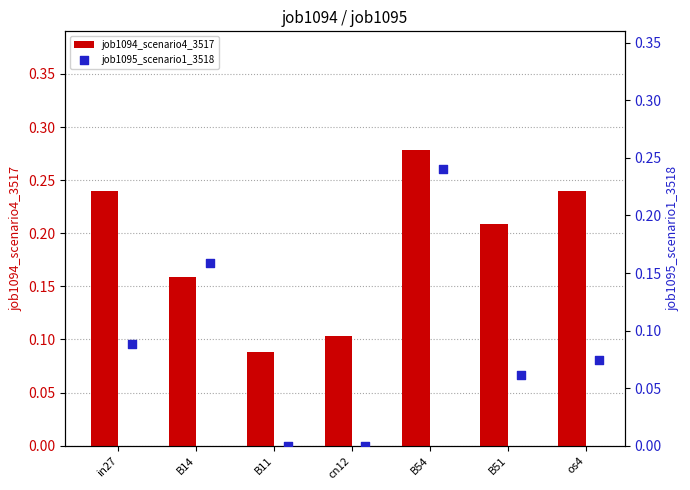

Which series reaches the maximum Y coordinate?

job1094_scenario4_3517